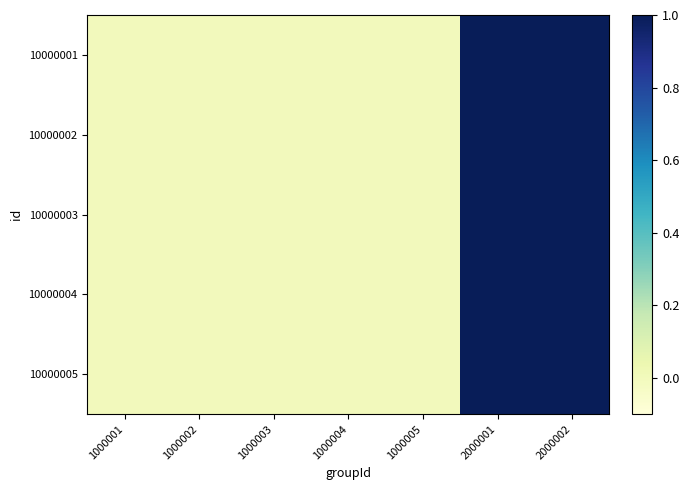

Reading left to right, what are all the values shown in this chart?

10000001: 1000001=0	1000002=0	1000003=0	1000004=0	1000005=0	2000001=1	2000002=1
10000002: 1000001=0	1000002=0	1000003=0	1000004=0	1000005=0	2000001=1	2000002=1
10000003: 1000001=0	1000002=0	1000003=0	1000004=0	1000005=0	2000001=1	2000002=1
10000004: 1000001=0	1000002=0	1000003=0	1000004=0	1000005=0	2000001=1	2000002=1
10000005: 1000001=0	1000002=0	1000003=0	1000004=0	1000005=0	2000001=1	2000002=1